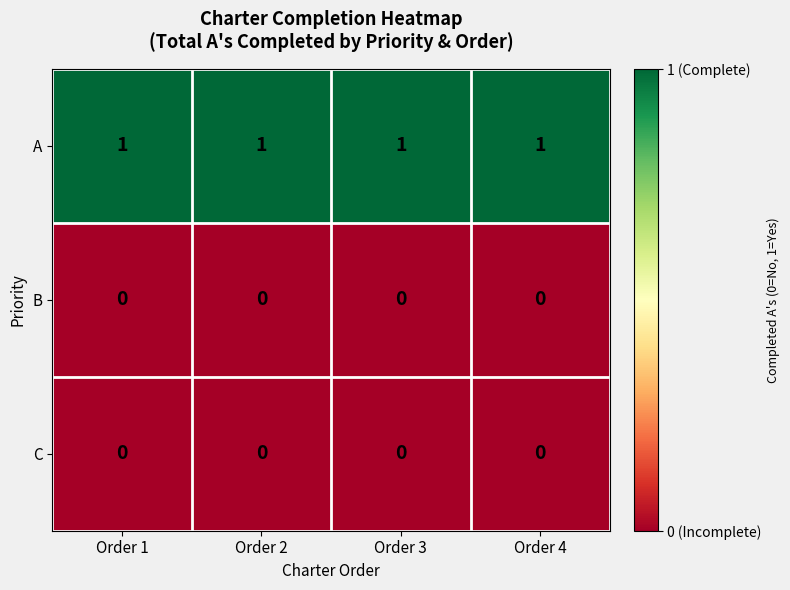

Which series has the largest total across all categories?

A